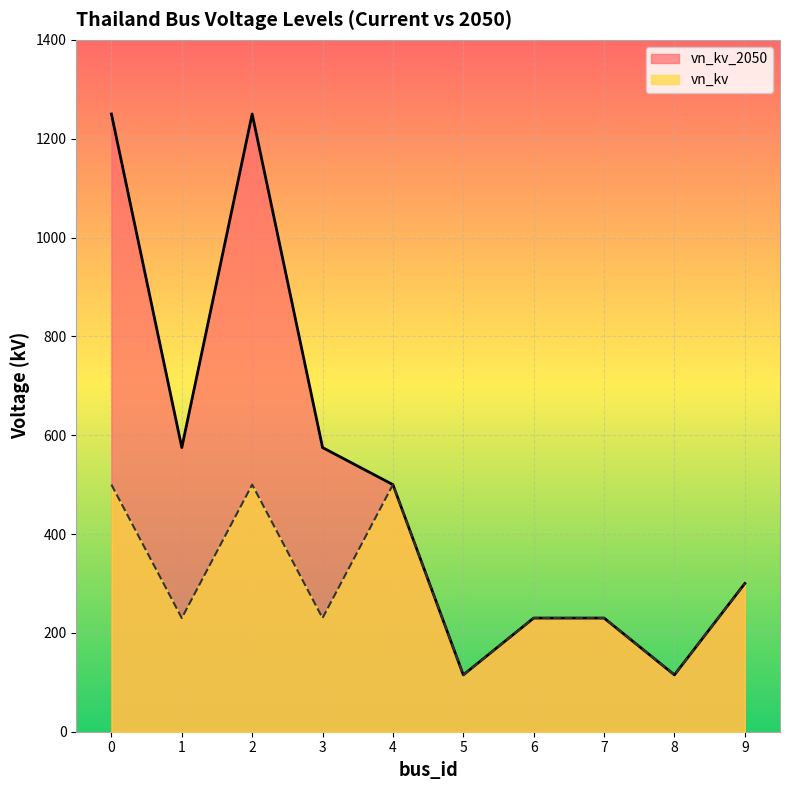

Which series has the largest total across all categories?

vn_kv_2050